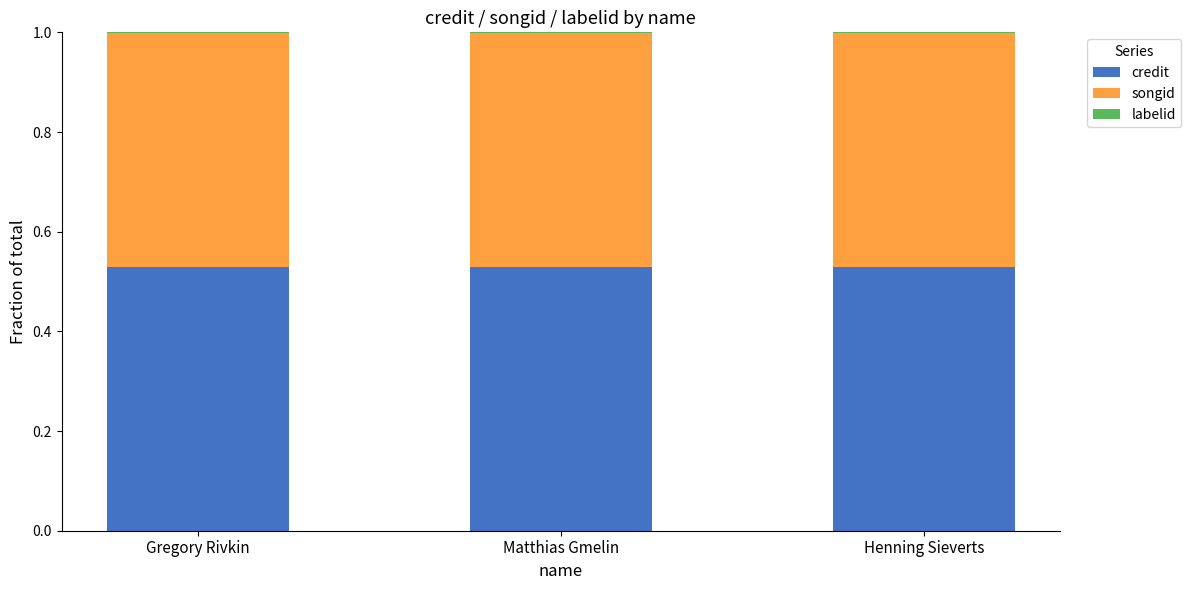

What is the sum of all credit values?

1.6